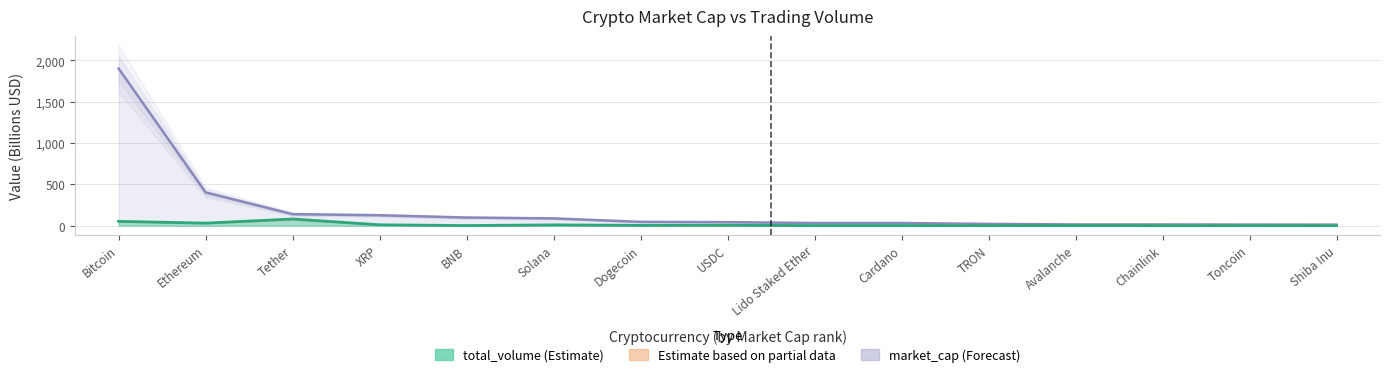

Does the chart have visible grid lines?

Yes